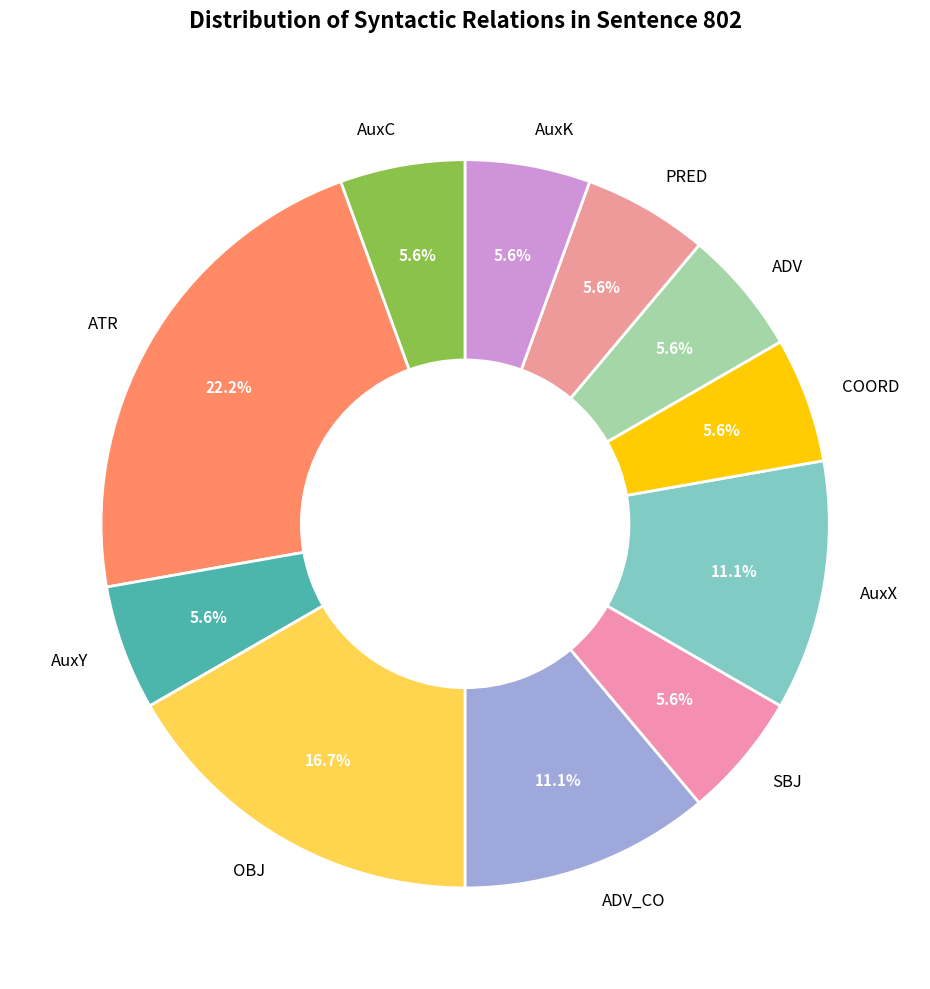

To the nearest percent, what portion does AuxX represent?

11%